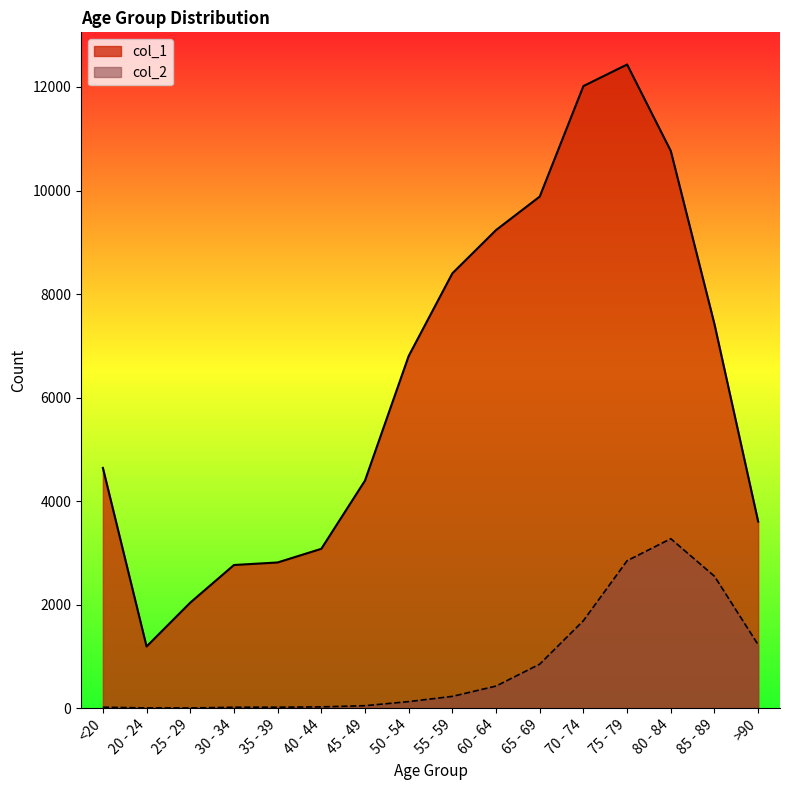

What is the value of the col_2 point at the 11th from the left?

850